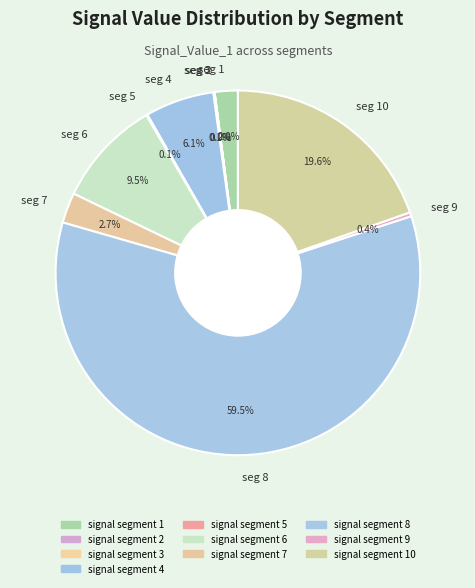

Is seg 4 the majority of the pie?

No